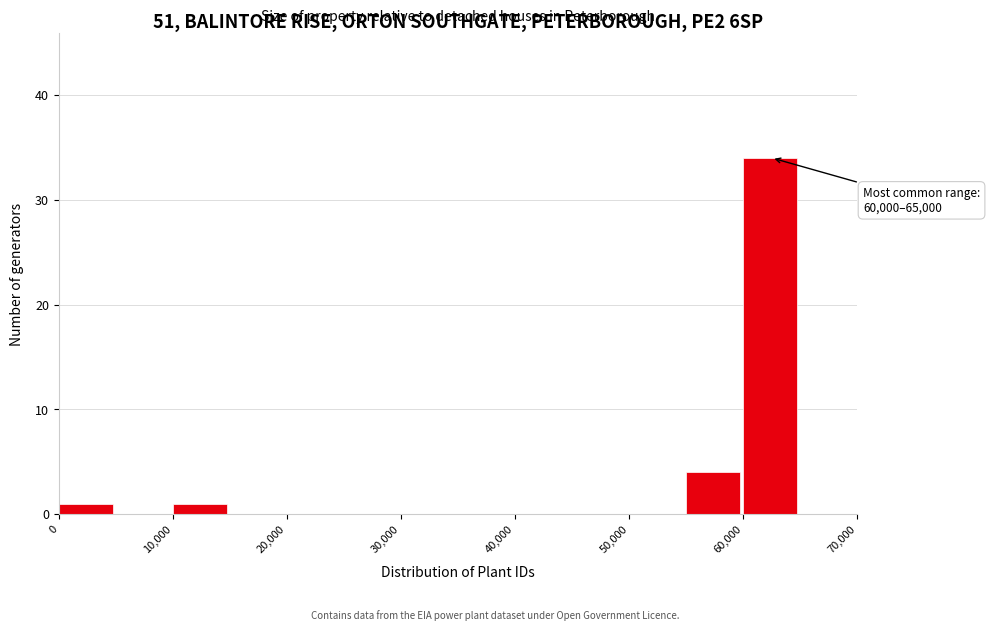

Over which range of the x-axis is the bar tallest?

60000 to 65000